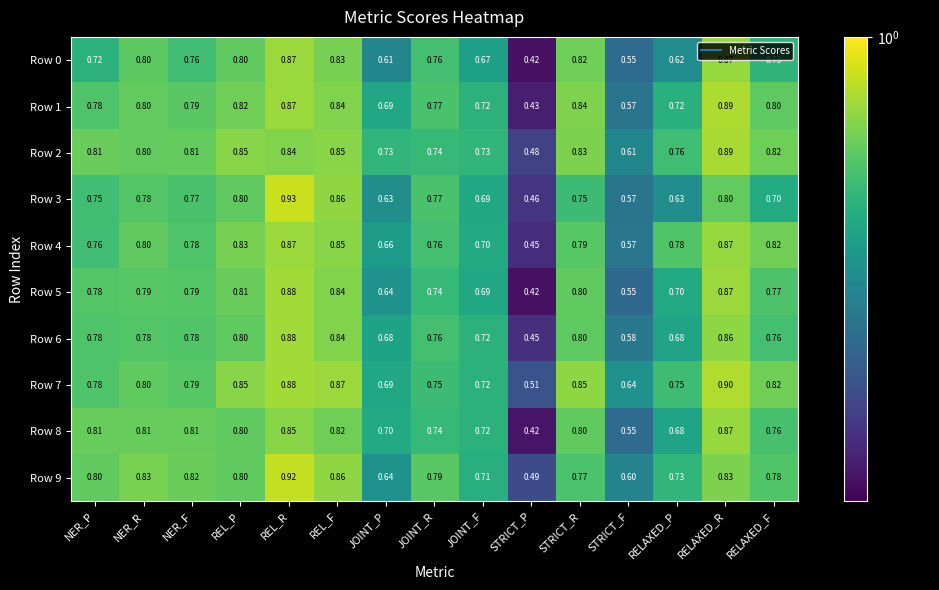

Where is Row 4 nearest to the value 0?

STRICT_P